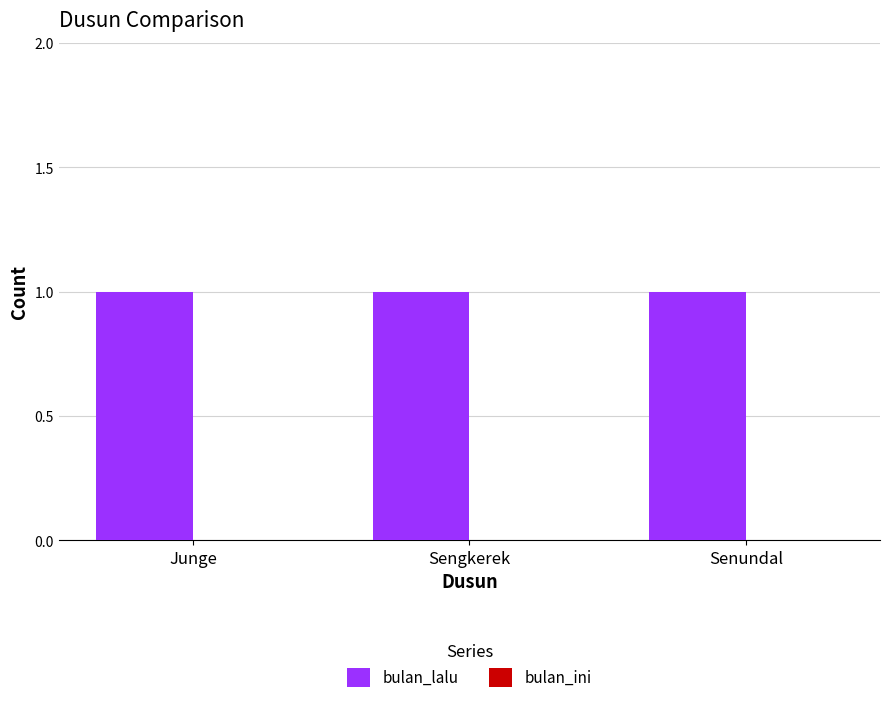

List the series in order of their peak value, highest first.

bulan_lalu, bulan_ini